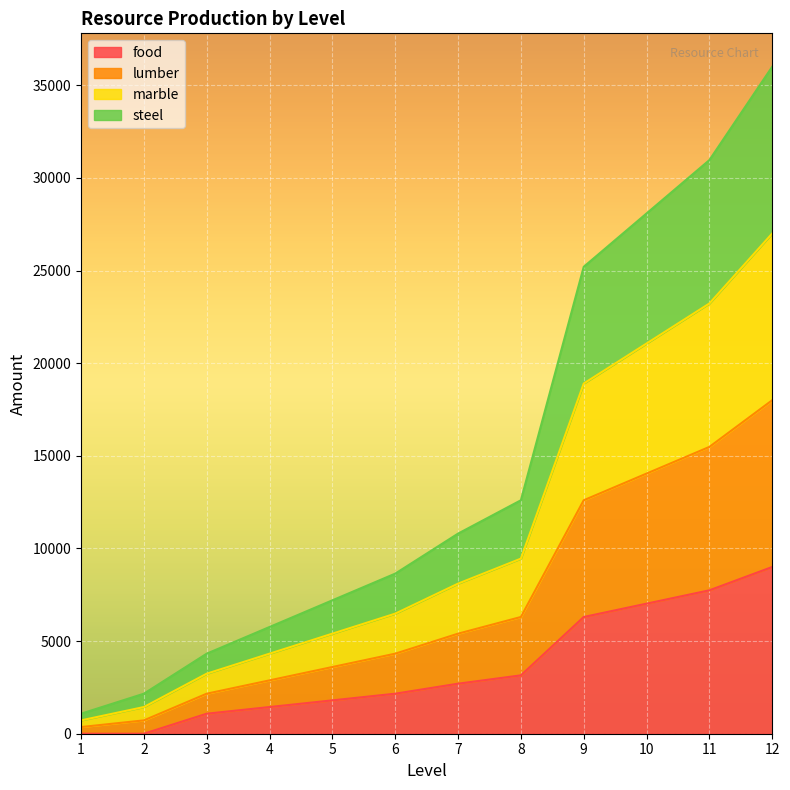

What is the difference between the highest and lowest values at 10?

21060